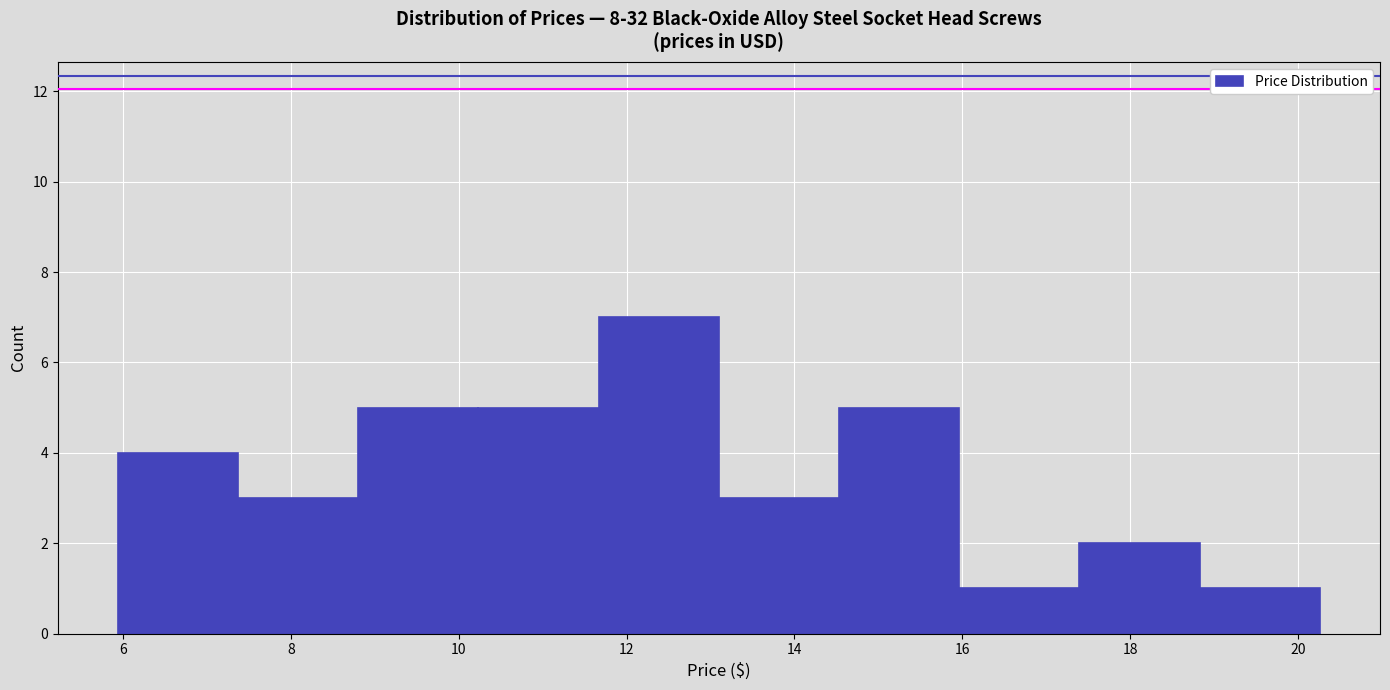

Reading left to right, list every bar in this chart as the range it spans on the x-axis followed by its height. Neither the bar edges nor the heights are printed on the chart, so give them approximately, as read against the axes.

6.0 to 7.4: 4
7.4 to 8.8: 3
8.8 to 10.2: 5
10.2 to 11.6: 5
11.6 to 13.2: 7
13.2 to 14.6: 3
14.6 to 16.0: 5
16.0 to 17.4: 1
17.4 to 18.8: 2
18.8 to 20.2: 1